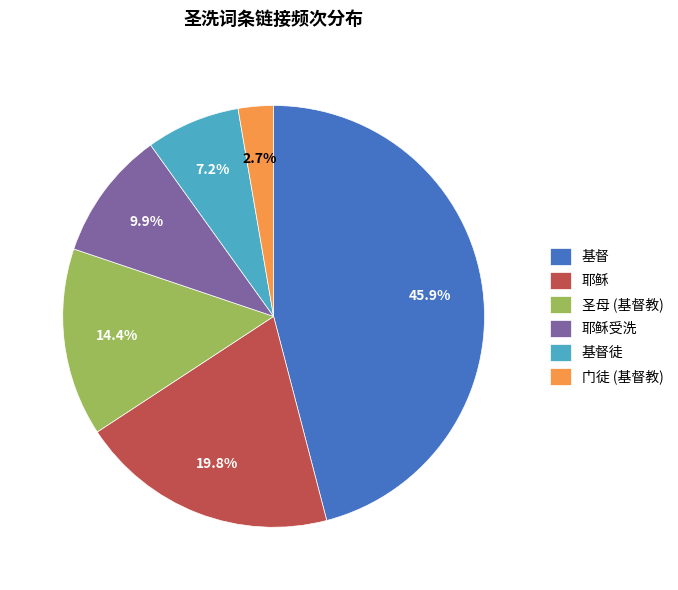

Which slice is the smallest?

门徒 (基督教)